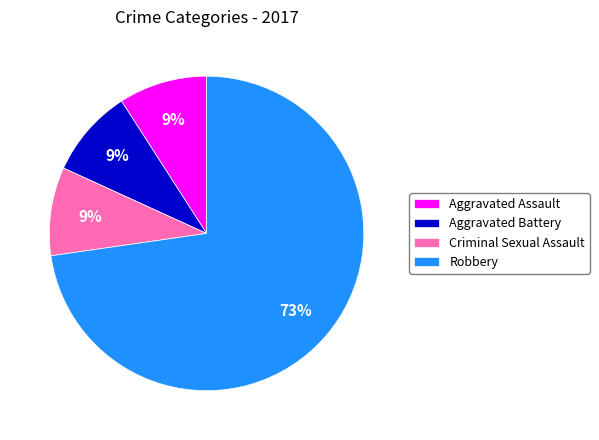

To the nearest percent, what portion does Criminal Sexual Assault represent?

9%